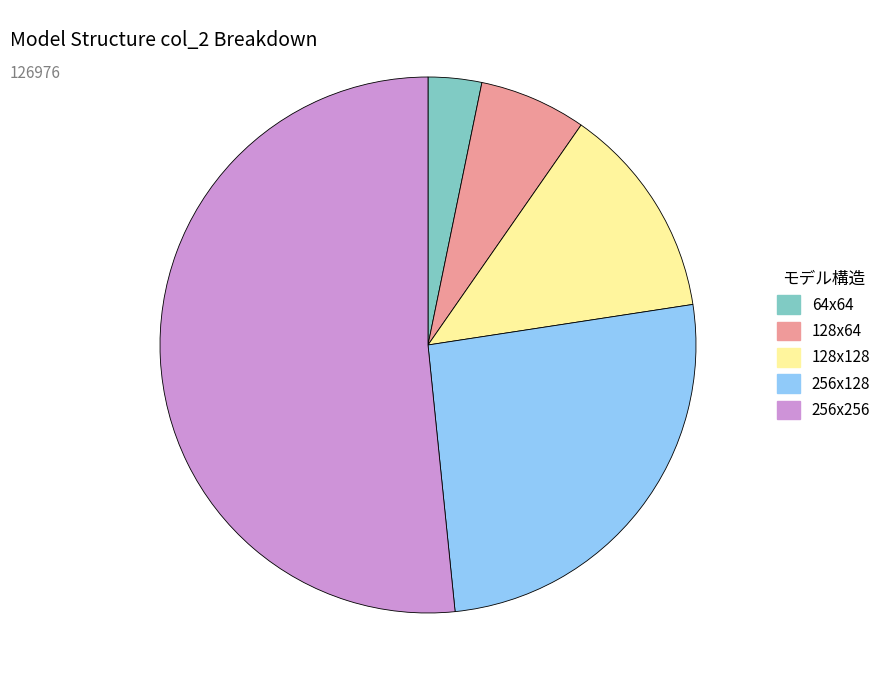

Which category has the biggest portion of the pie?

256x256